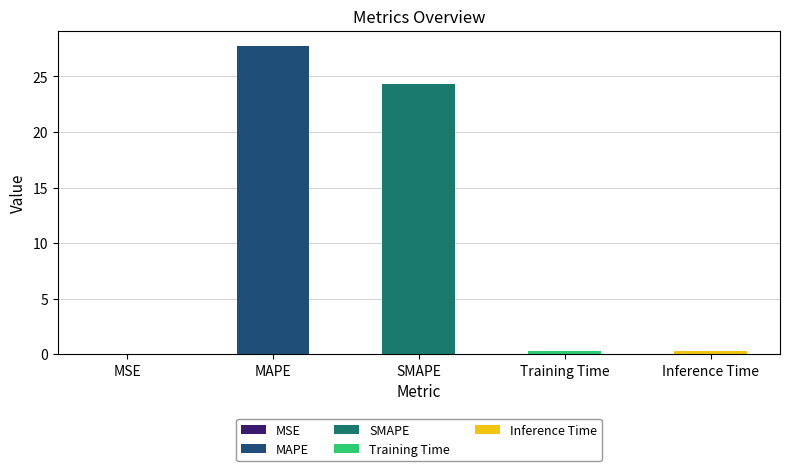

What is the average value?

10.5